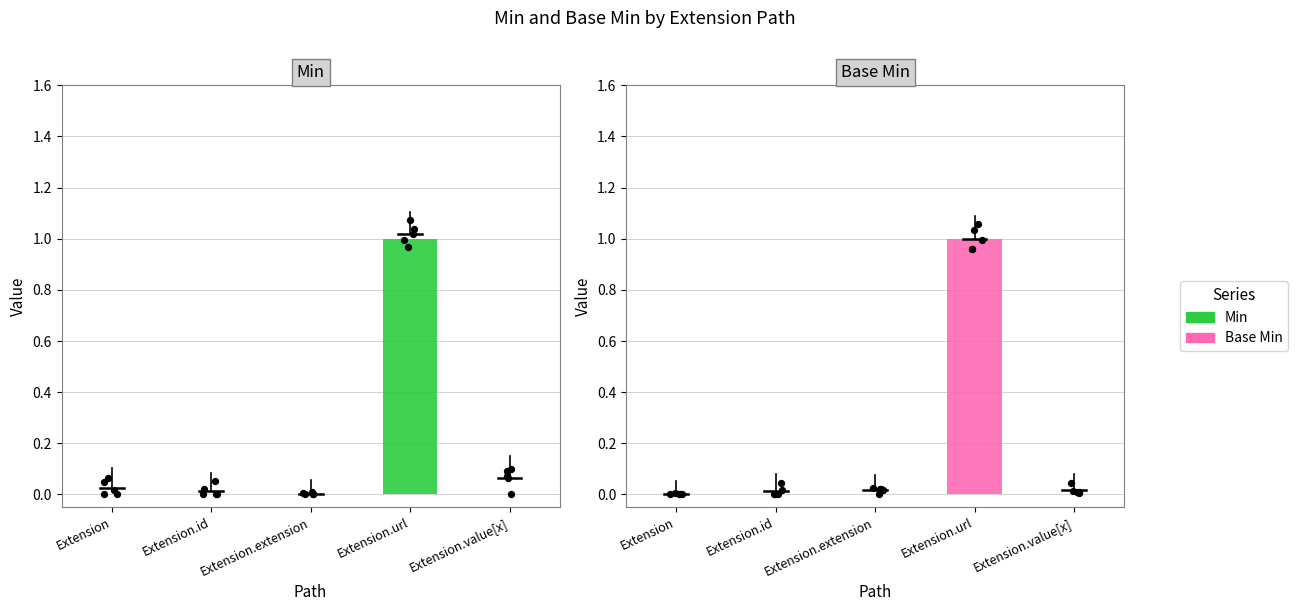

At which category is the sum across all series the highest?

Extension.url